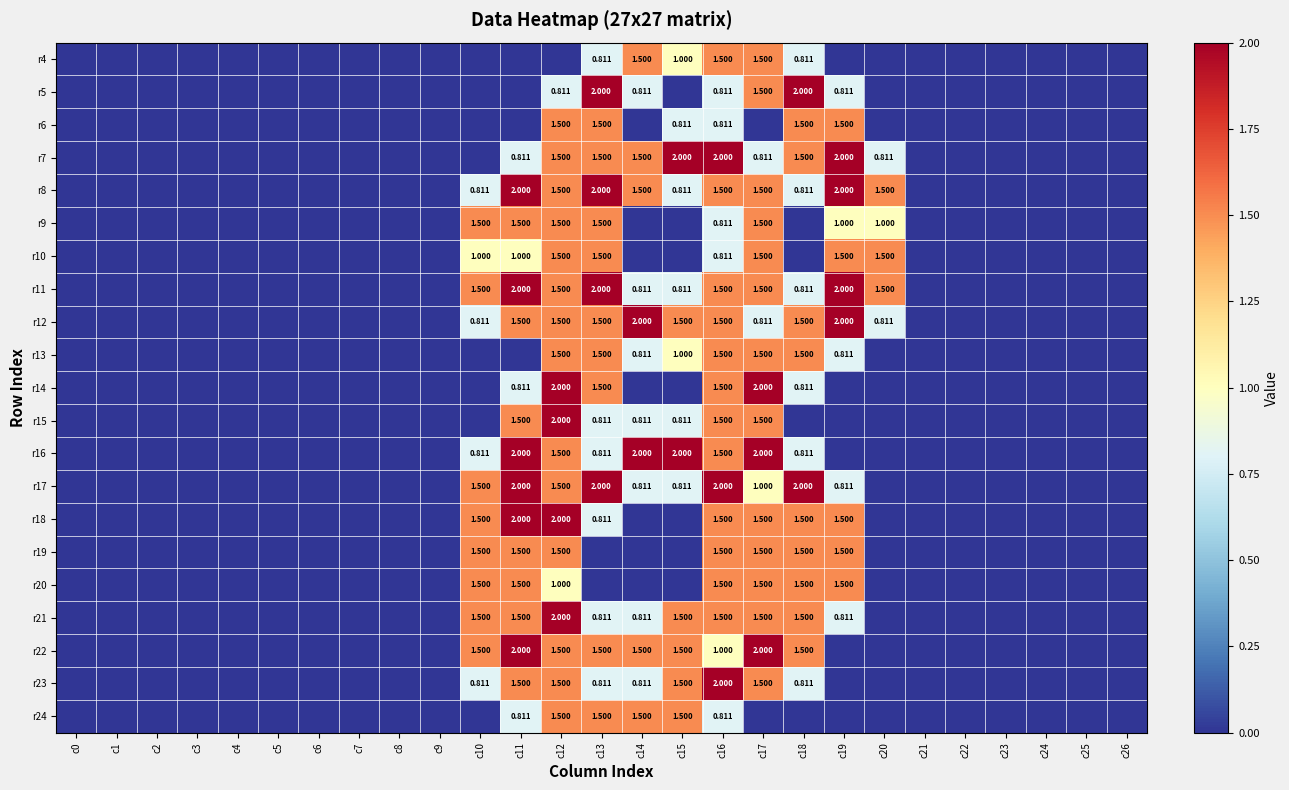

At c18, list the series in order from smallest to largest.

r9, r10, r15, r24, r4, r8, r11, r14, r16, r23, r6, r7, r12, r13, r18, r19, r20, r21, r22, r5, r17